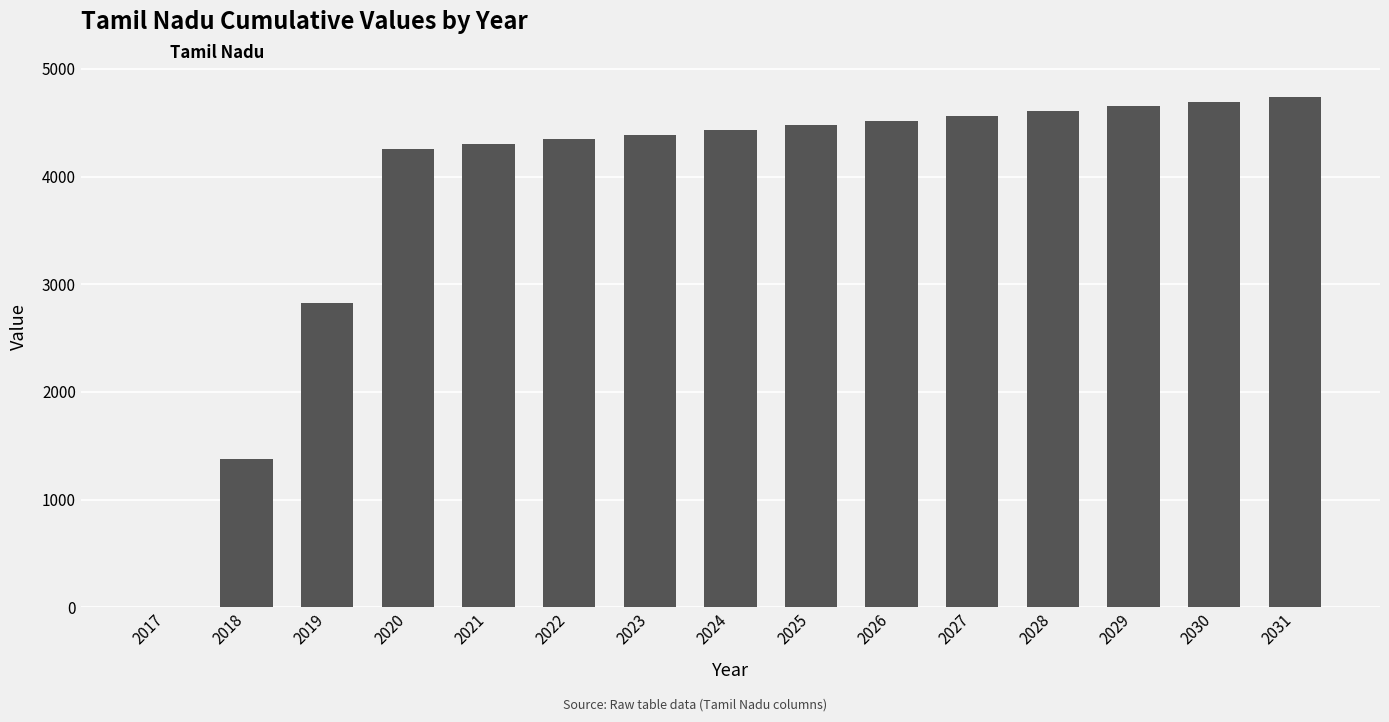

What is the sum of the values at 2023 and 2028?

8999.0